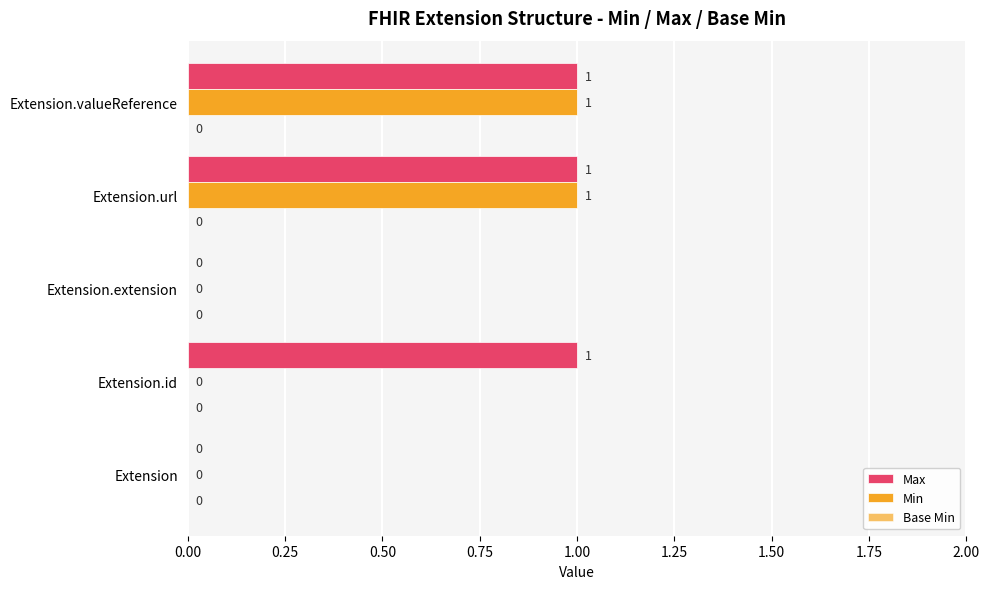

How many values in Min are above zero?

2